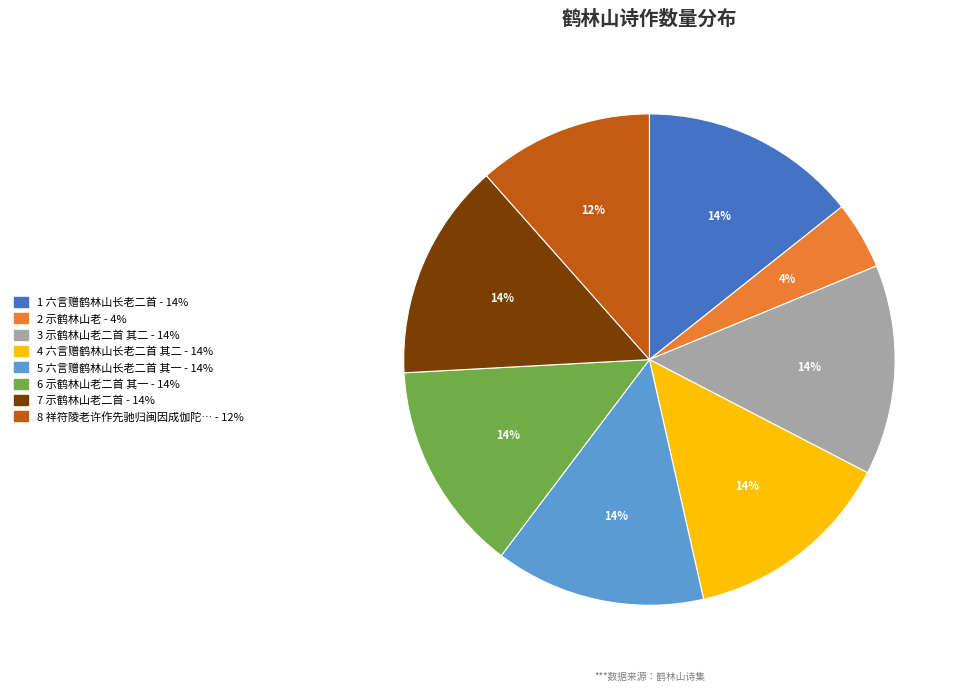

Is there a majority slice in this chart?

No